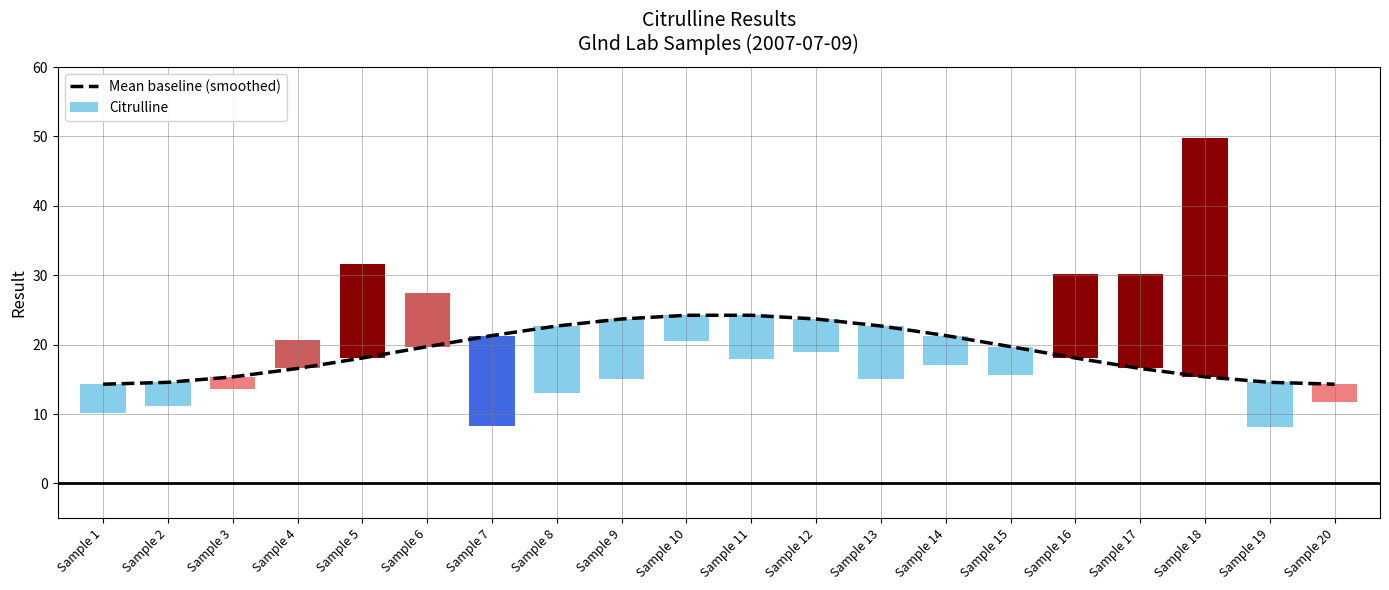

What is the change in value from Sample 1 to Sample 16?

+3.8